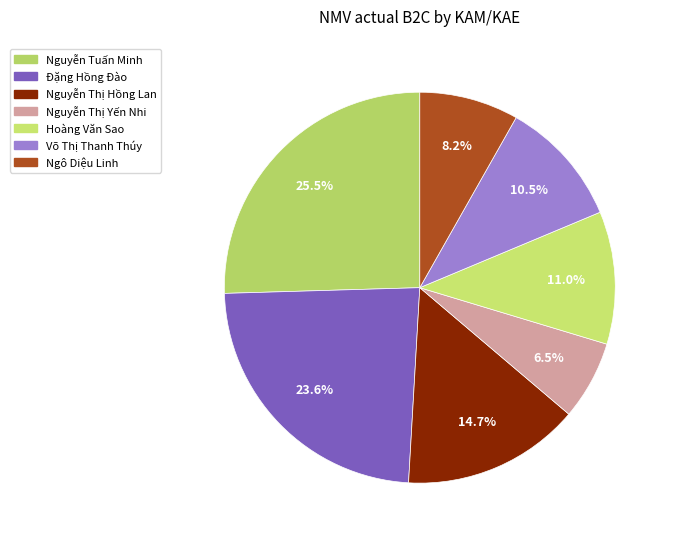

The Võ Thị Thanh Thúy slice represents 1% of the pie. True or false?

False